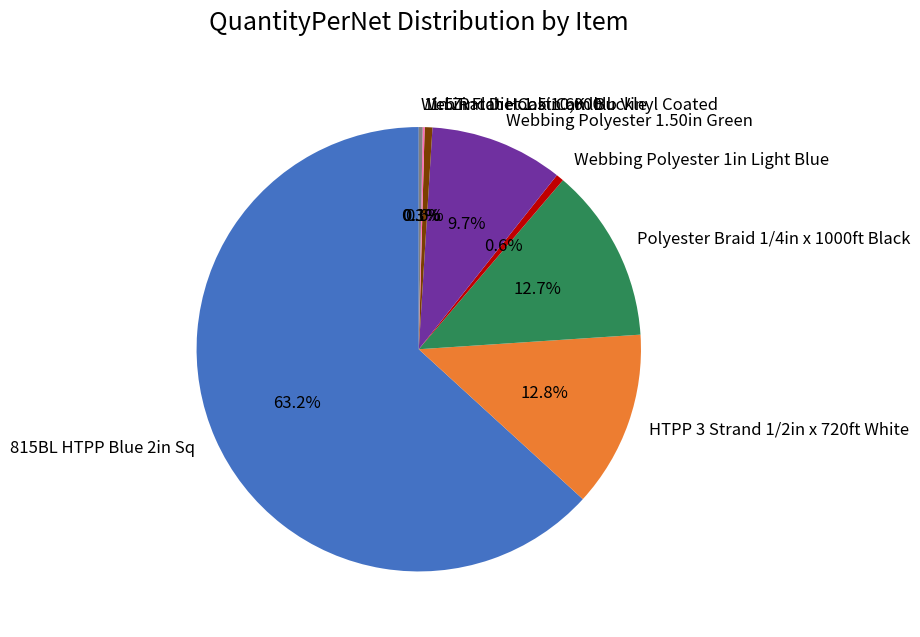

Do Web Ratchet 1.5in 6K lb and Polyester Braid 1/4in x 1000ft Black together represent more than half of the pie?

No